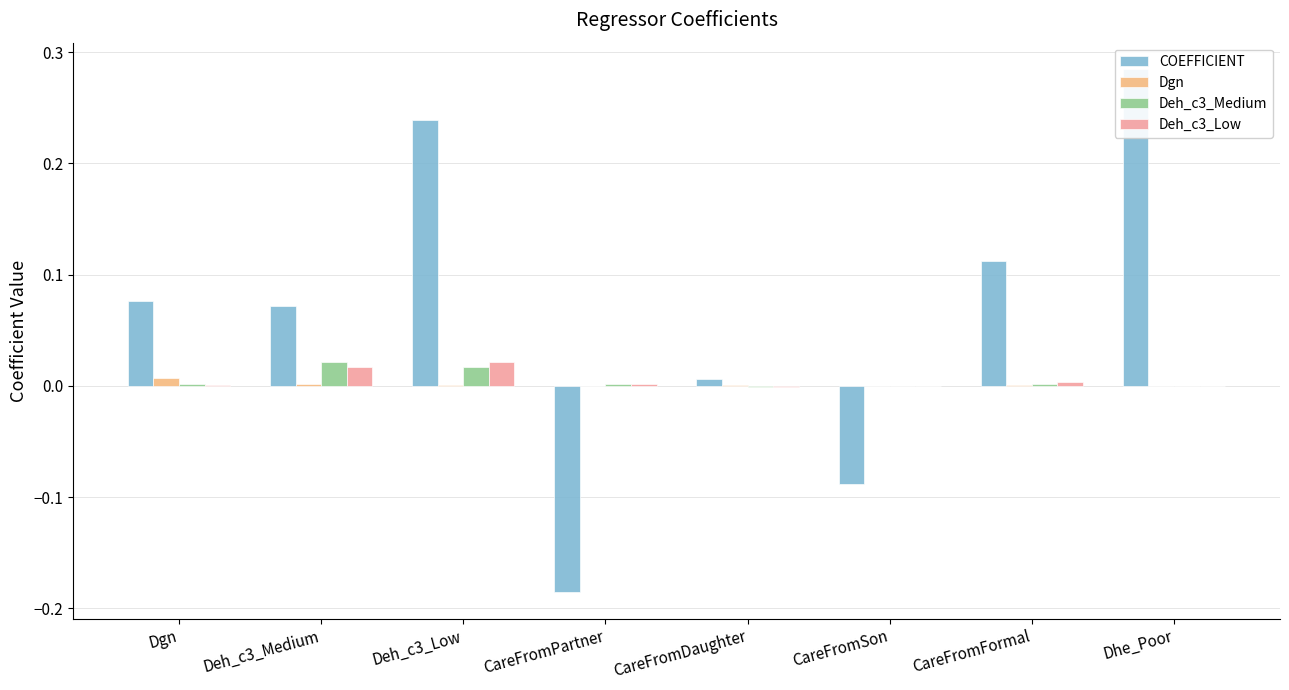

True or false: Deh_c3_Low has a value of 0.0 at Deh_c3_Low.

True